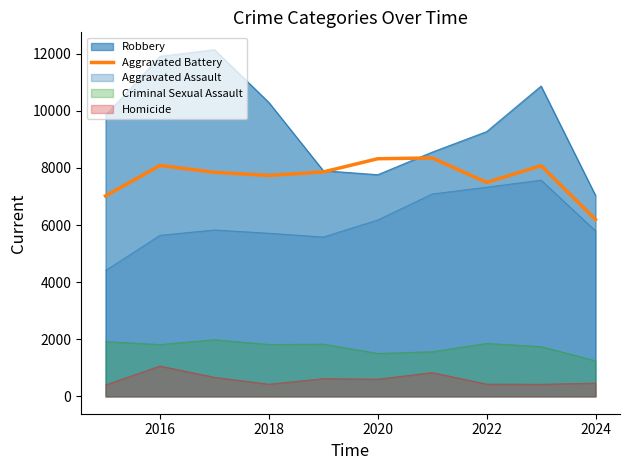

How many lines are shown in the chart?

5